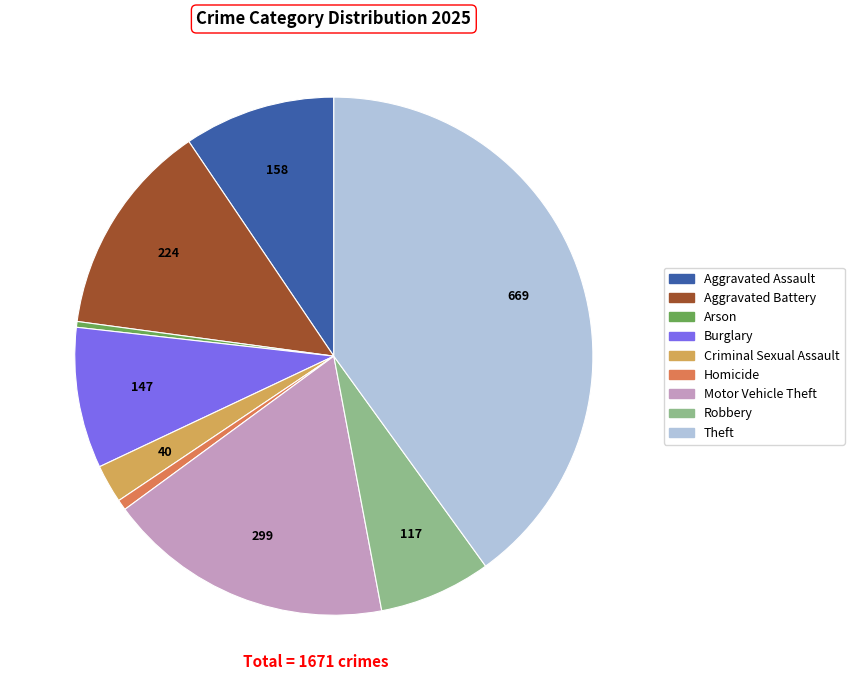

Is the sum of Motor Vehicle Theft and Homicide greater than half?

No